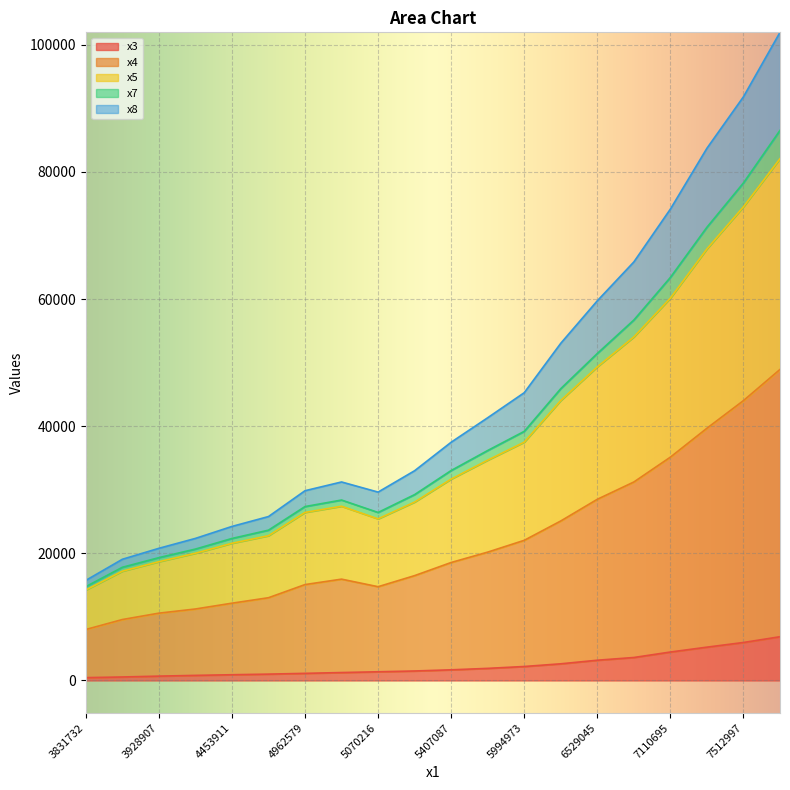

True or false: x4 and x7 intersect in this chart.

False